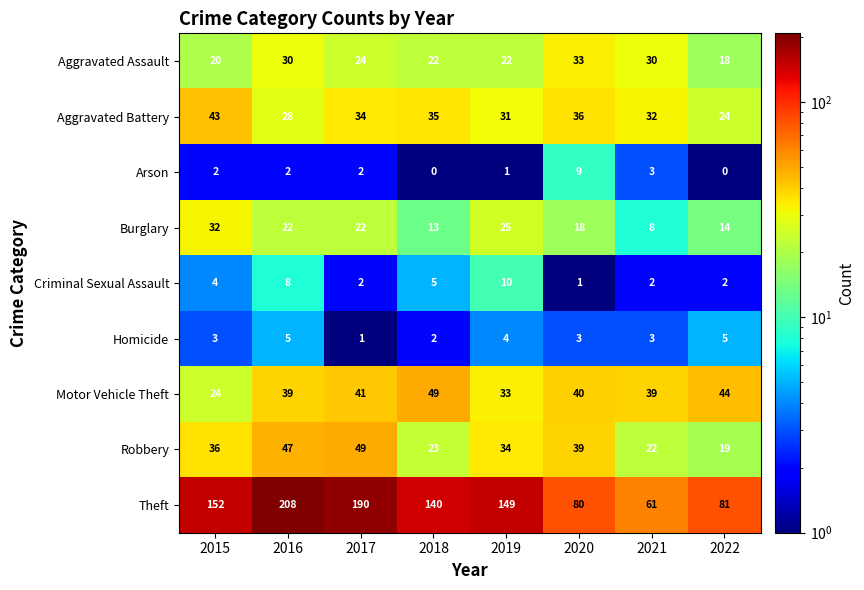

What is the approximate value of Criminal Sexual Assault at 2018?

5